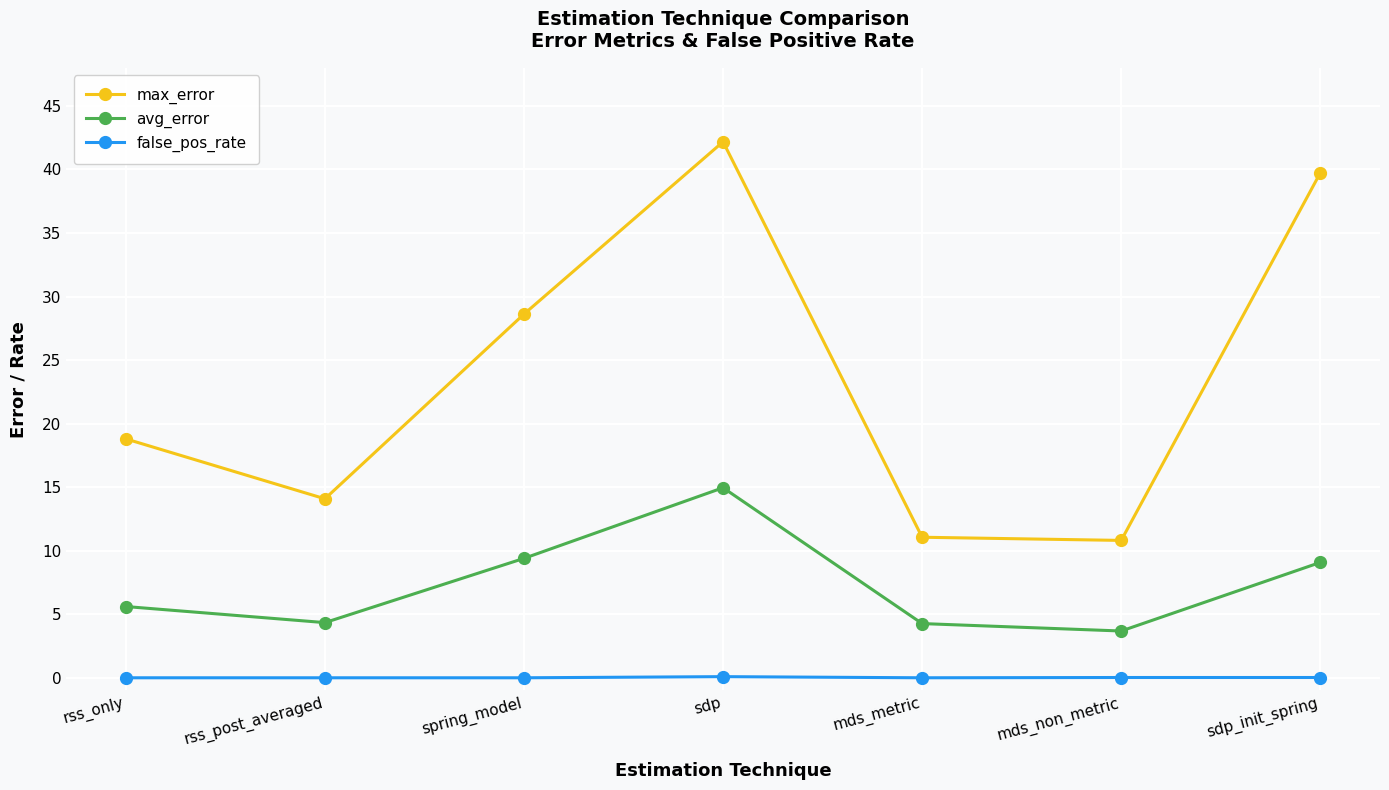

The value of avg_error at sdp_init_spring is 9.1. True or false?

True